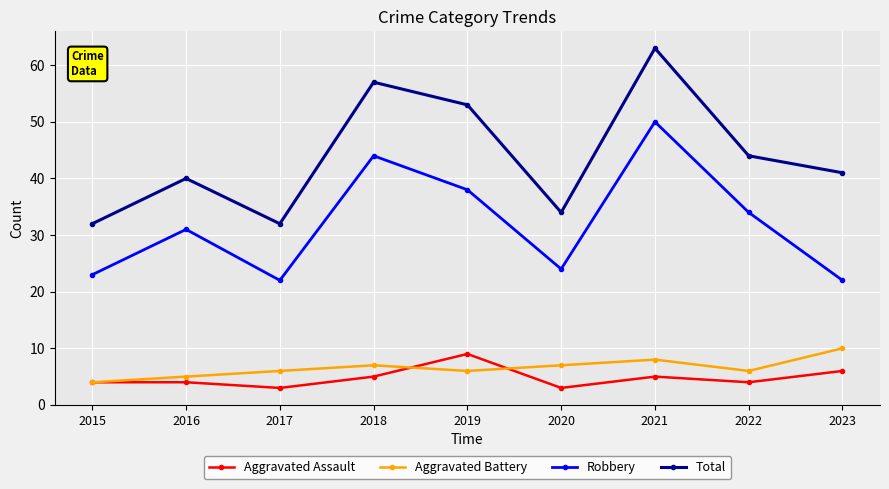

Is this an area chart (filled region under the line)?

No